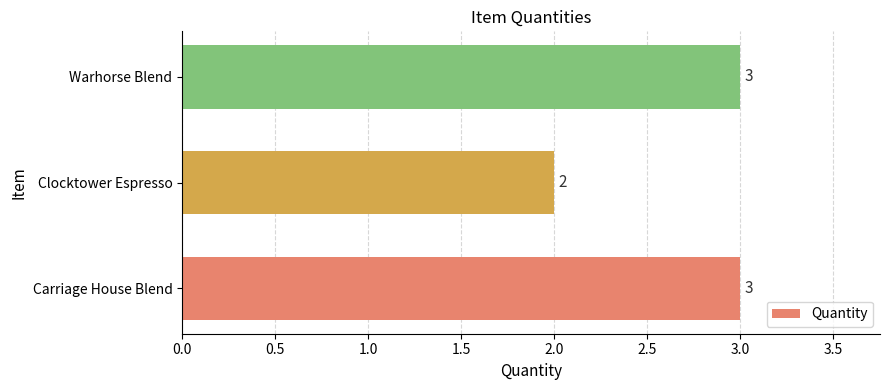

Approximately how many times larger is the value at Clocktower Espresso compared to Carriage House Blend?

0.7